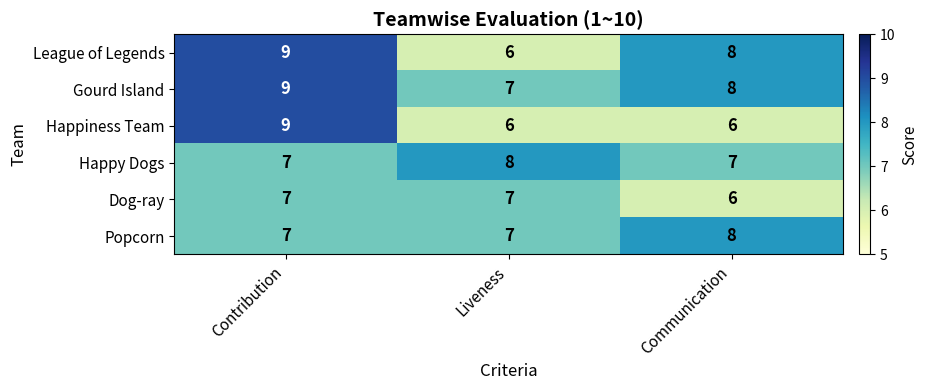

How many distinct data groups are displayed?

6